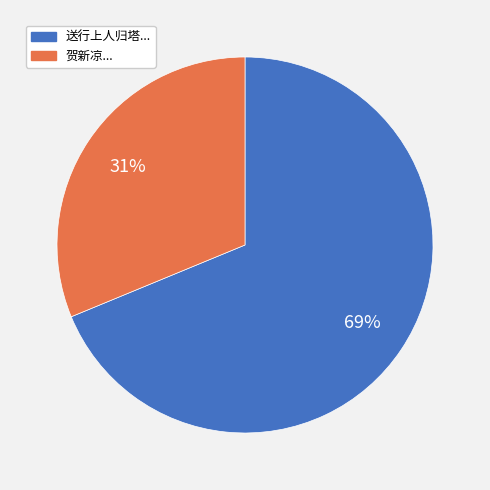

Is there a majority slice in this chart?

Yes